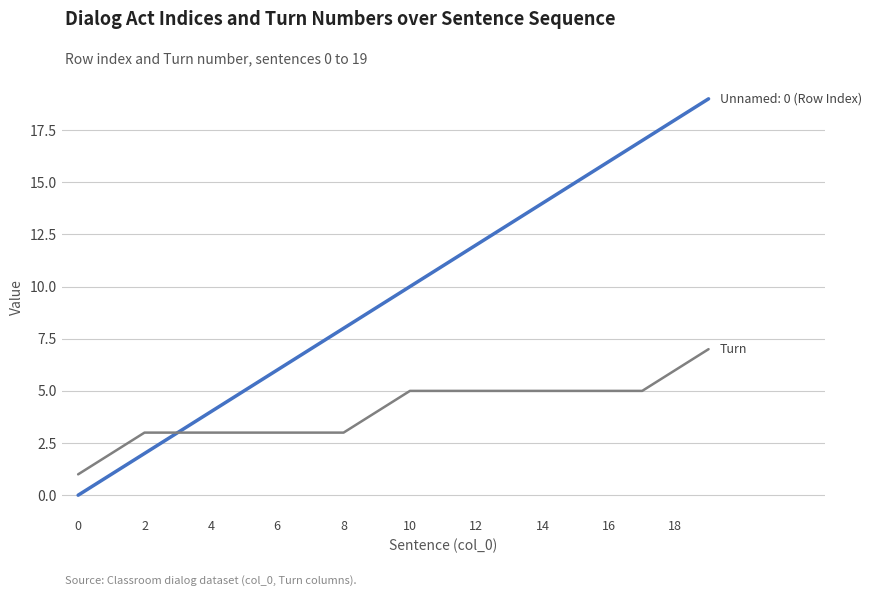

How many lines are shown in the chart?

2